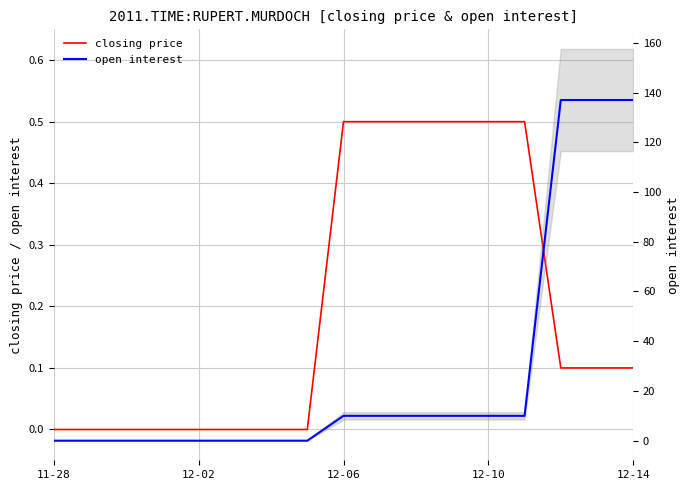

Reading left to right, extract all data points from this chart.

closing price: 0.0	0.0	0.0	0.0	0.0	0.0	0.0	0.0	0.5	0.5	0.5	0.5	0.5	0.5	0.1	0.1	0.1
open interest: 0.0	0.0	0.0	0.0	0.0	0.0	0.0	0.0	10.0	10.0	10.0	10.0	10.0	10.0	137.0	137.0	137.0